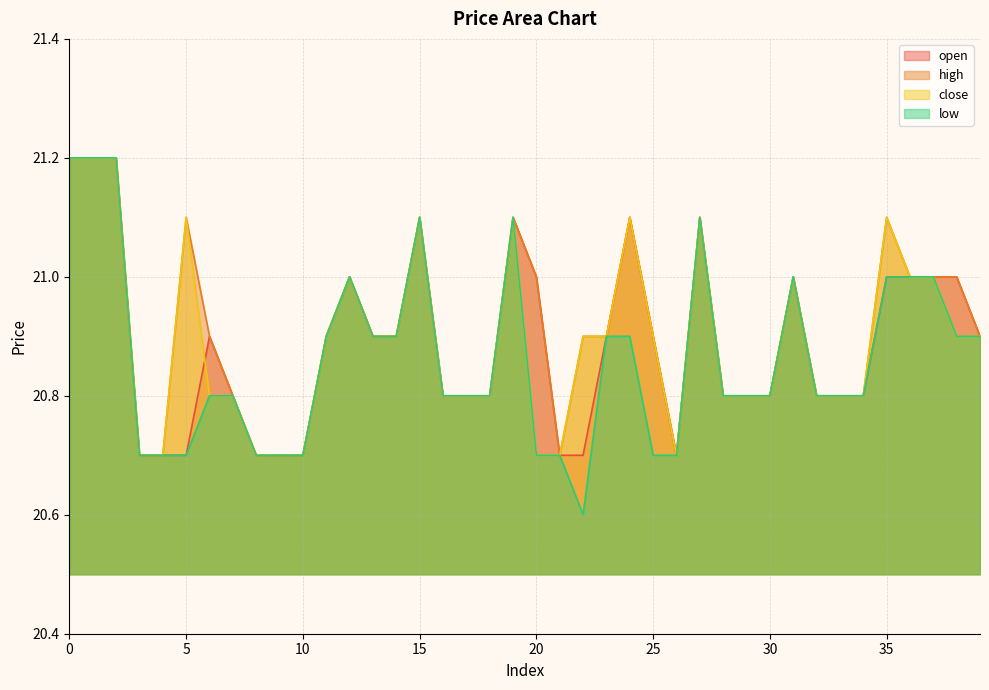

What is the value of the high point at the 32nd from the left?

21.0